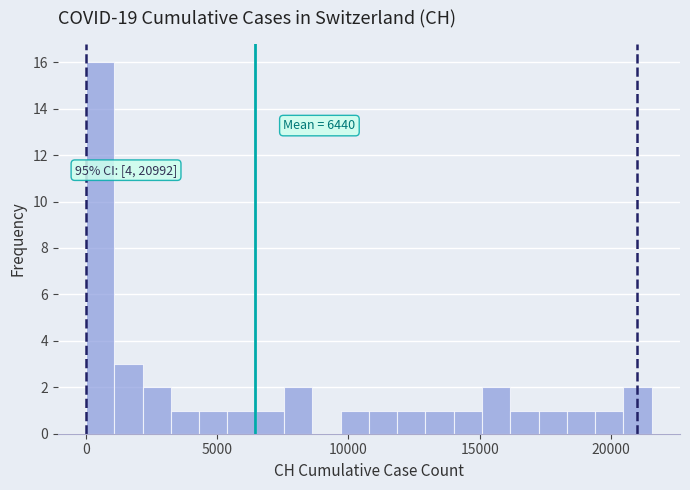

Around what value on the x-axis is the tallest bar? Give the approximate position of its centre, as read against the axis.

500